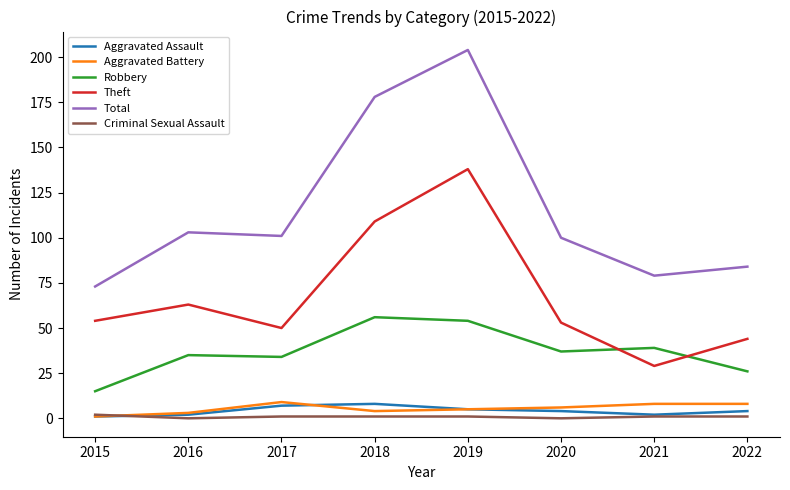

Is the value of Aggravated Battery at 2015 greater than the value of Robbery at 2020?

No